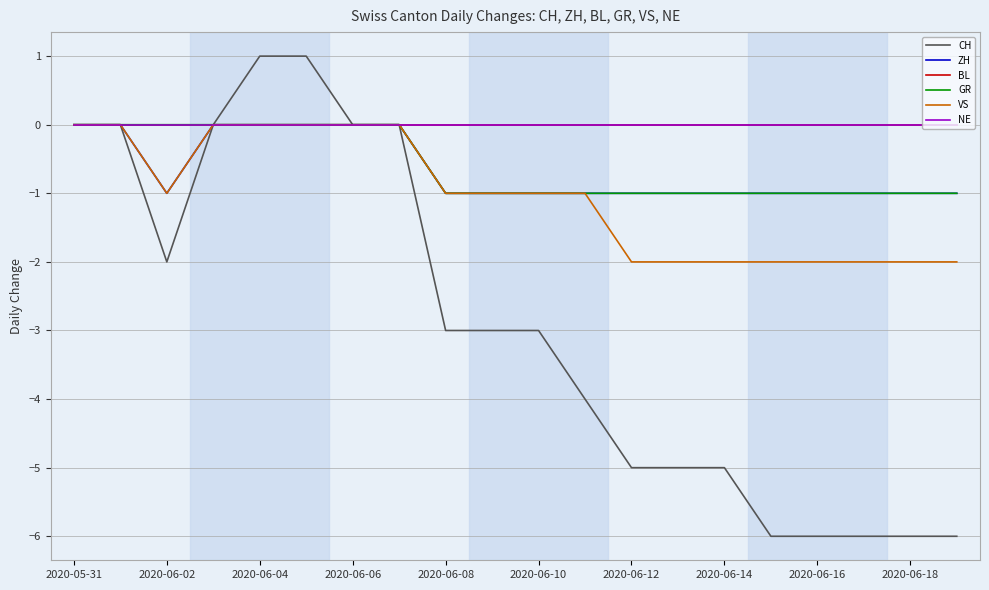

Rank the series by their maximum value, from highest to lowest.

CH, ZH, BL, GR, VS, NE